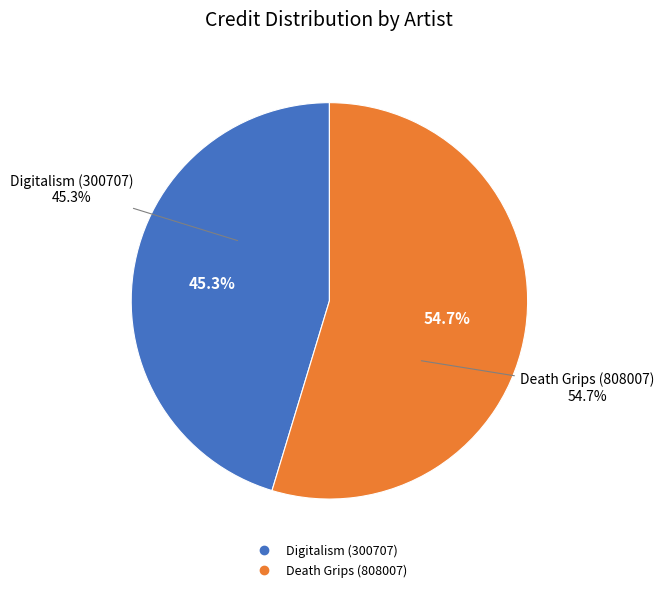

Is it true that Digitalism (300707) is 56% of the pie?

False